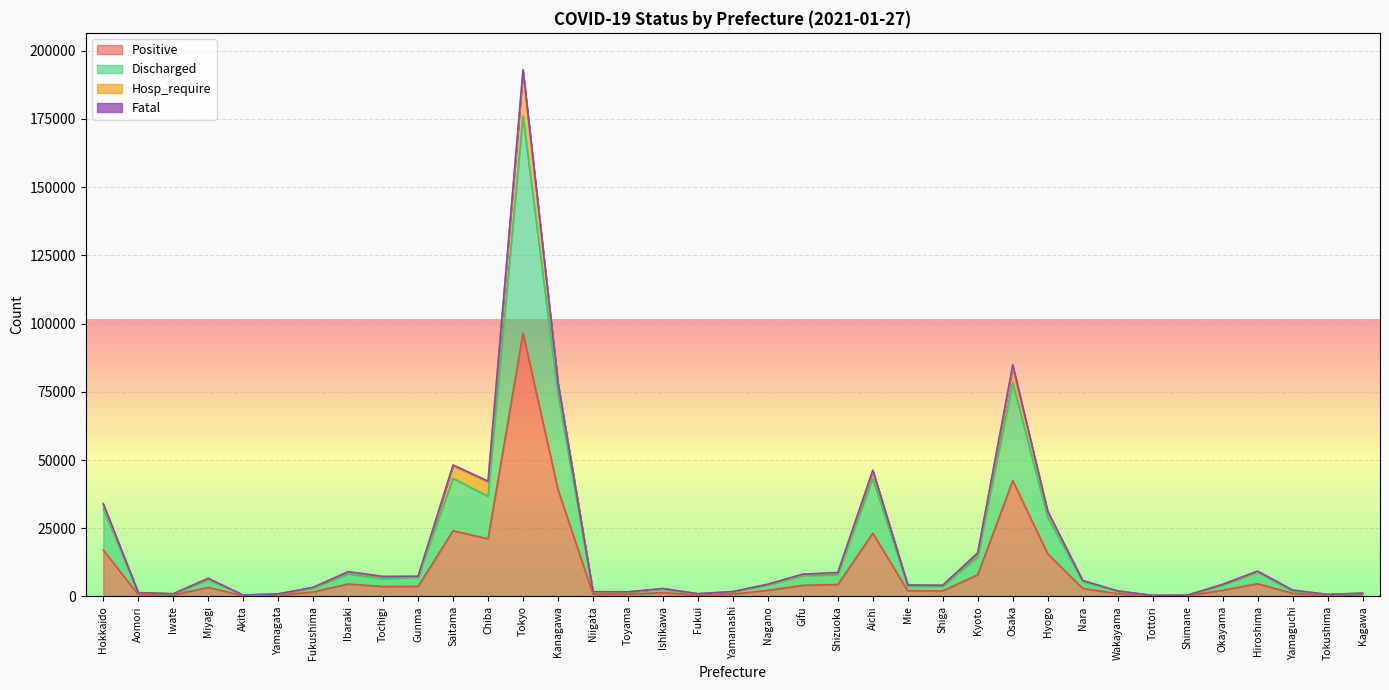

At which label does Positive first exceed 2239?

Hokkaido